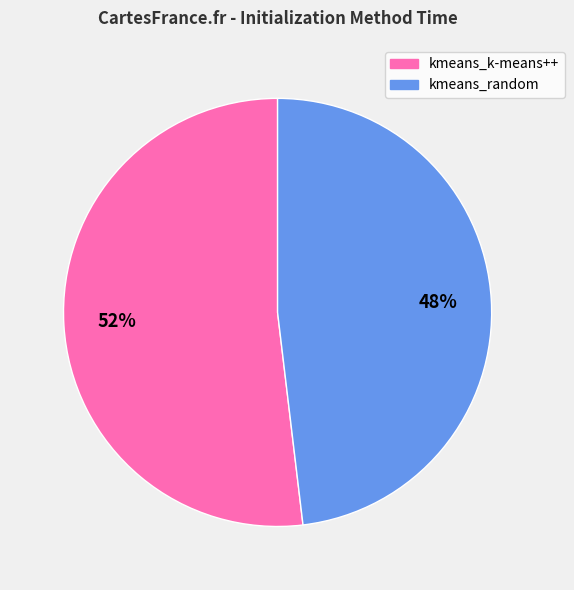

Which slice represents more than half of the pie?

kmeans_k-means++